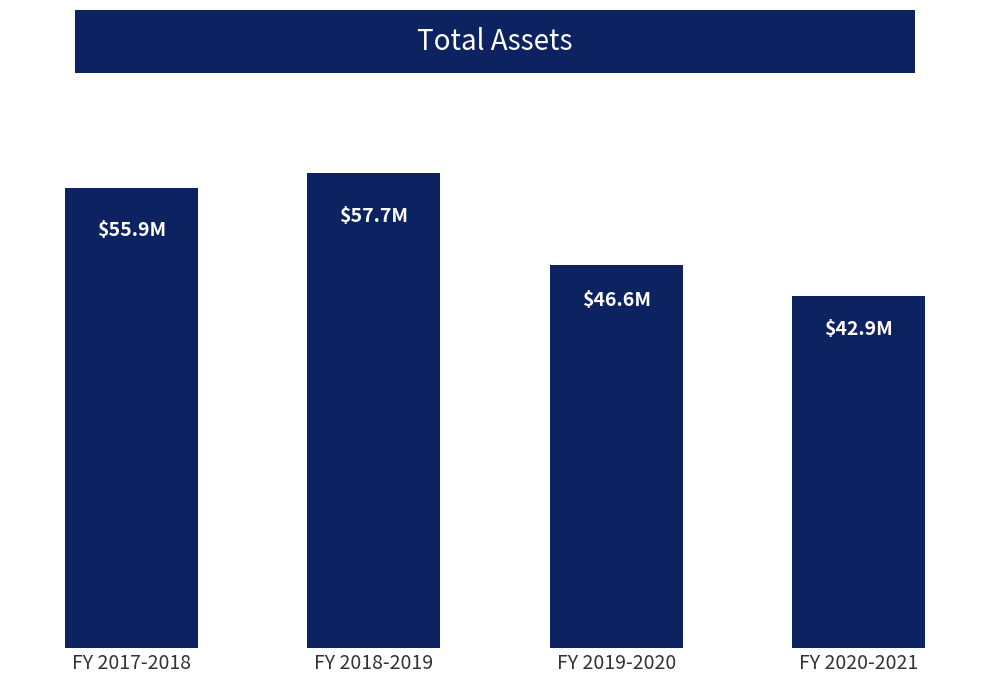

Rank the categories by value from lowest to highest.

FY 2020-2021, FY 2019-2020, FY 2017-2018, FY 2018-2019